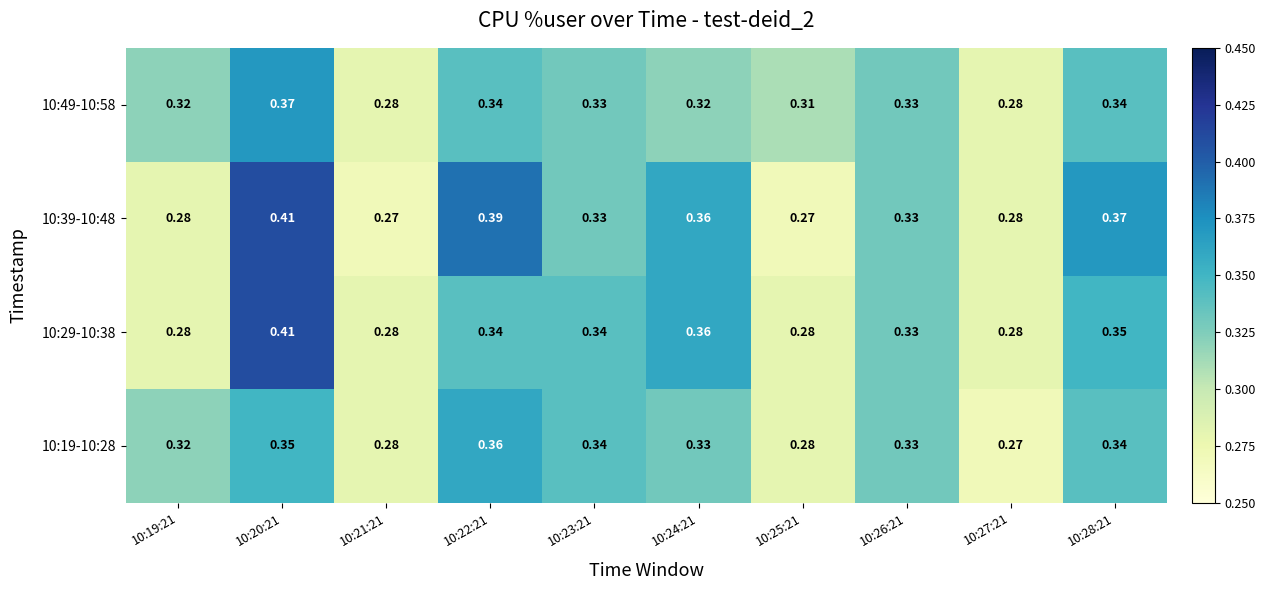

Is the value of 10:39-10:48 at 10:26:21 greater than the value of 10:29-10:38 at 10:25:21?

Yes